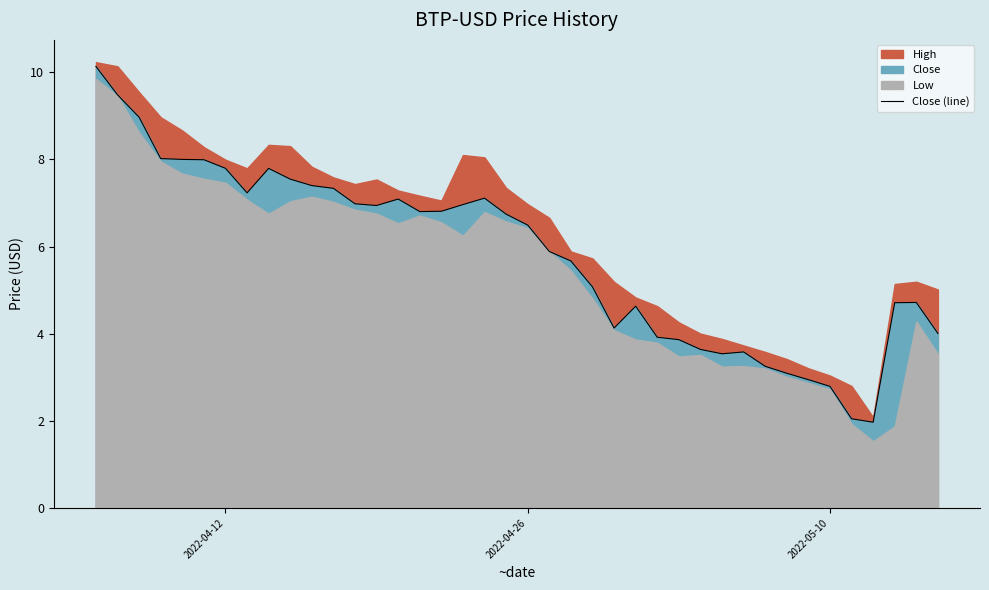

What is the difference between the maximum and minimum values?

8.2